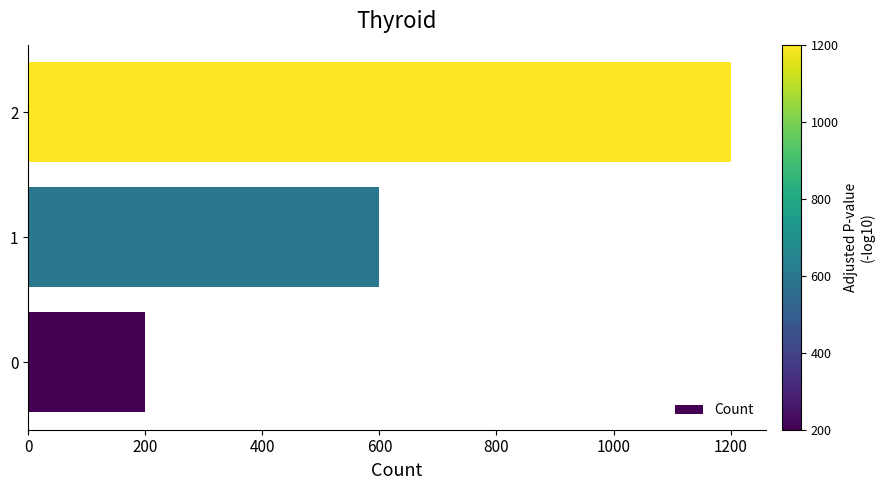

Reading bottom to top, what are all the values shown in this chart?

200	600	1200